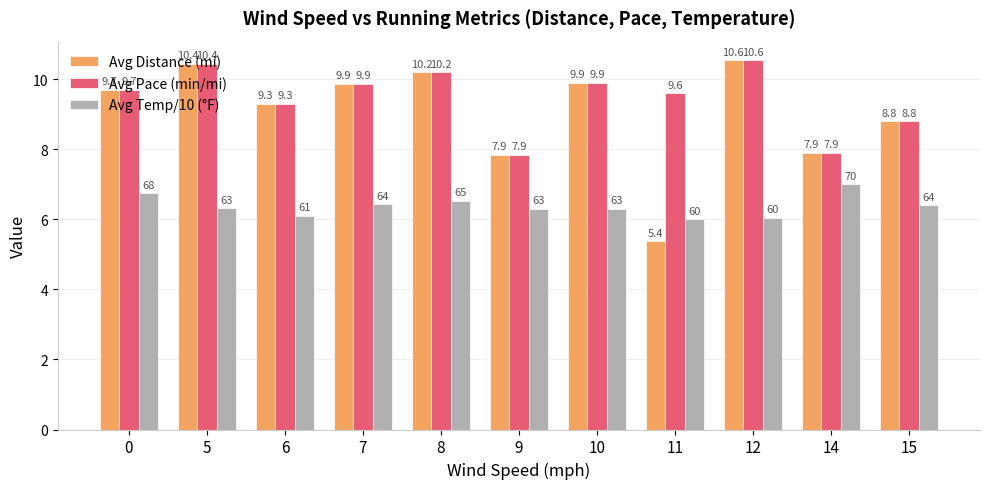

The value of Avg Distance (mi) at 14 is 7.9. True or false?

True